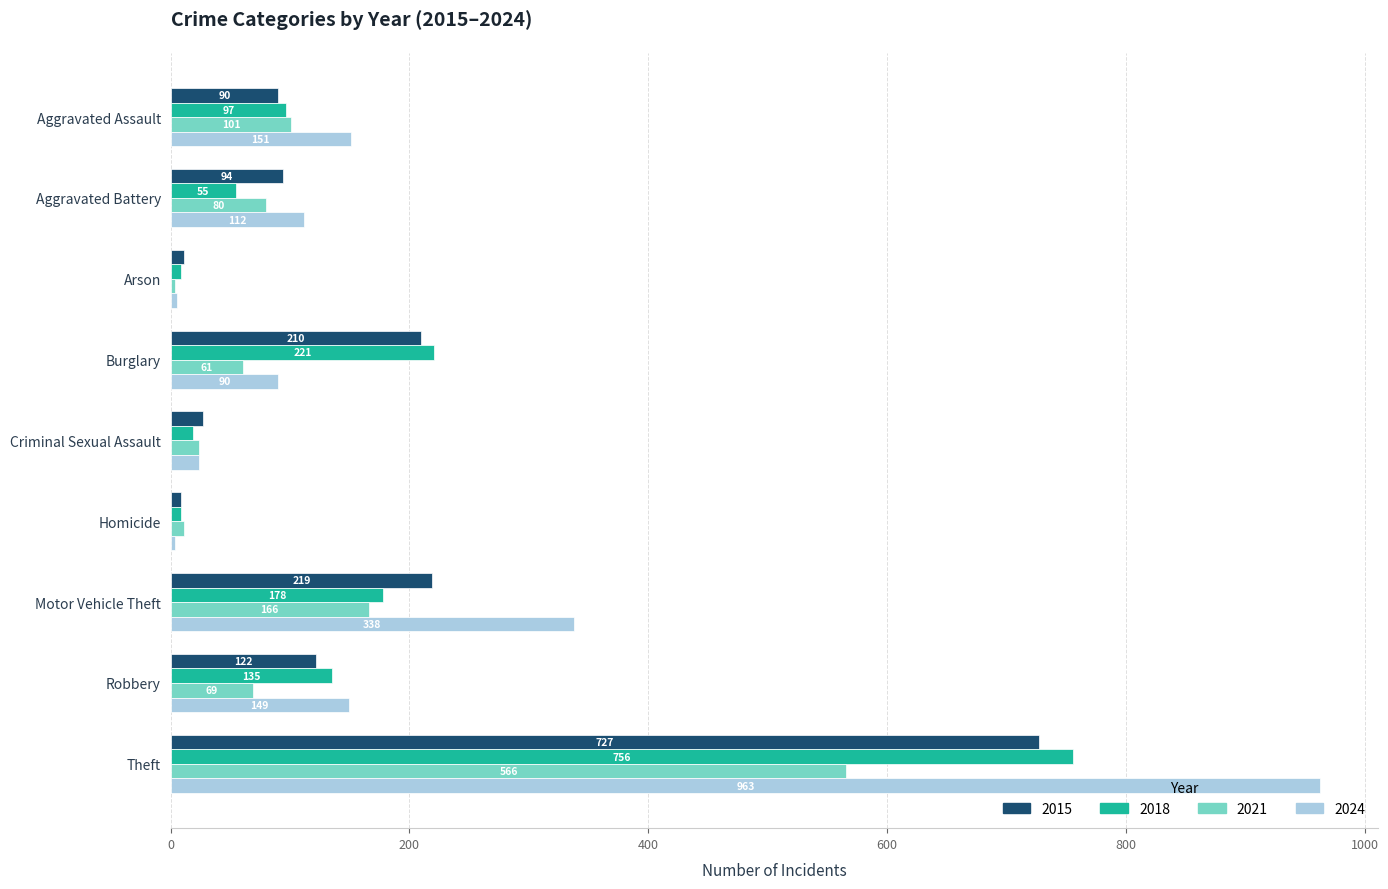

What is the minimum value for 2024?

4